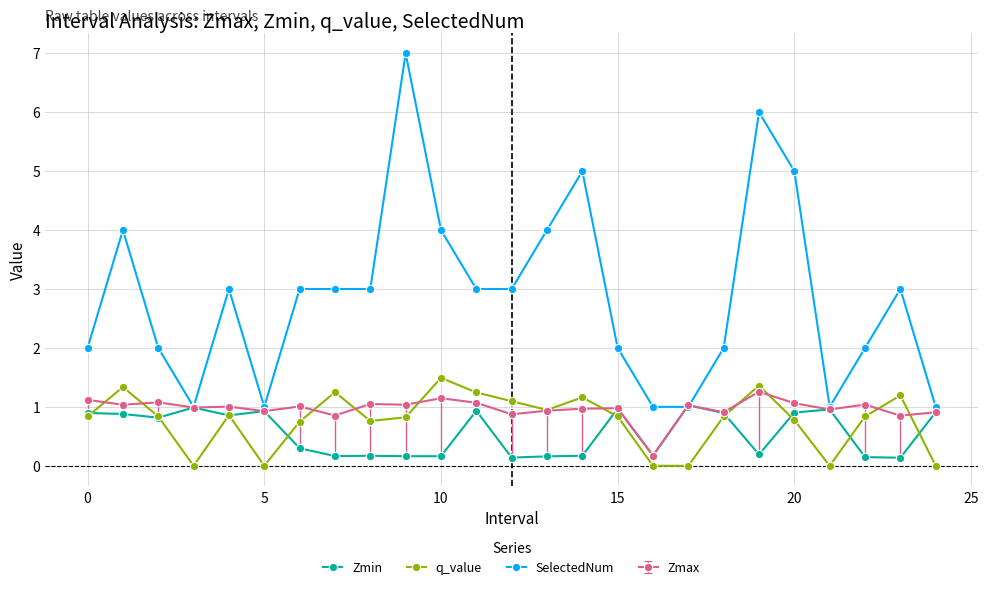

Which series has the widest spread of values?

SelectedNum